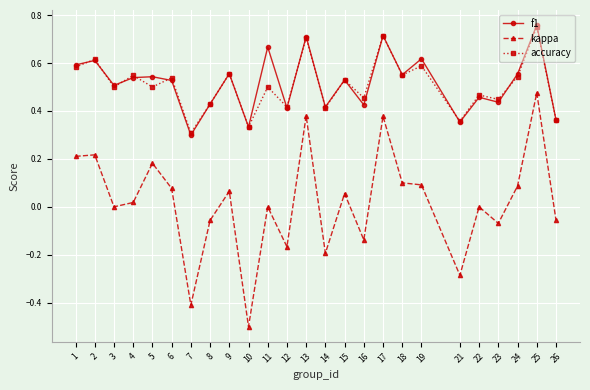

At how many categories does at least one series exceed 0?

25